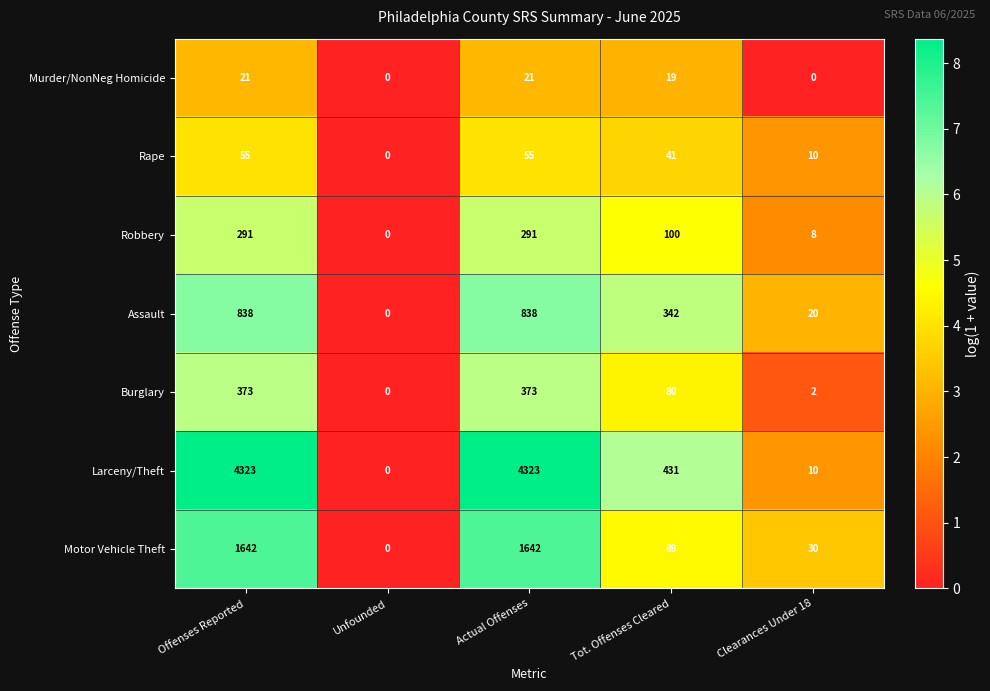

Which series has the largest total across all categories?

Larceny/Theft